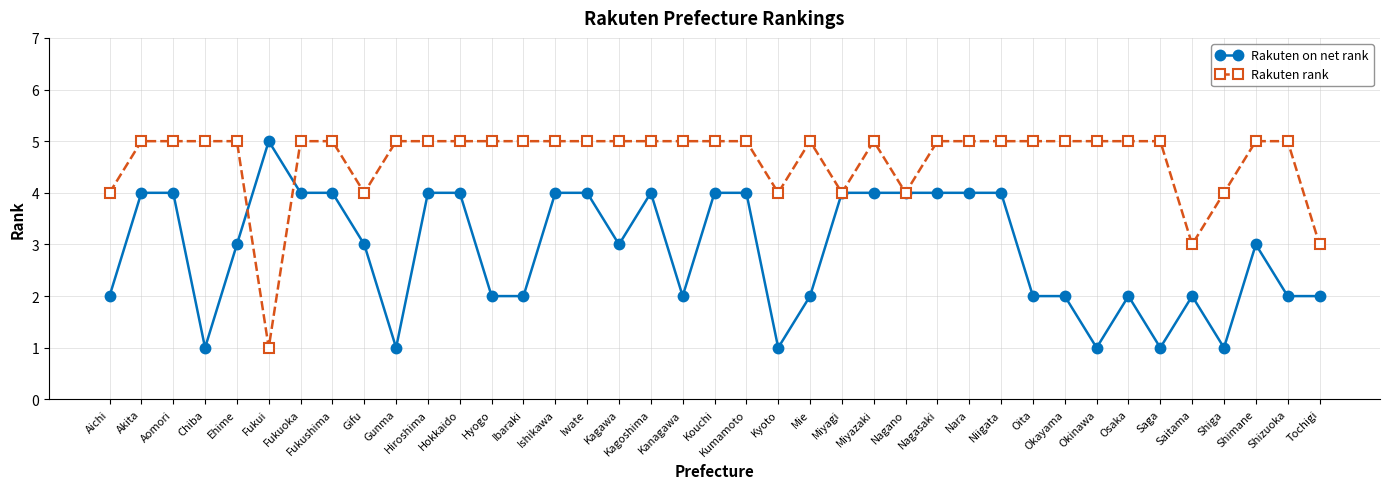

How many data points does each series have?

39